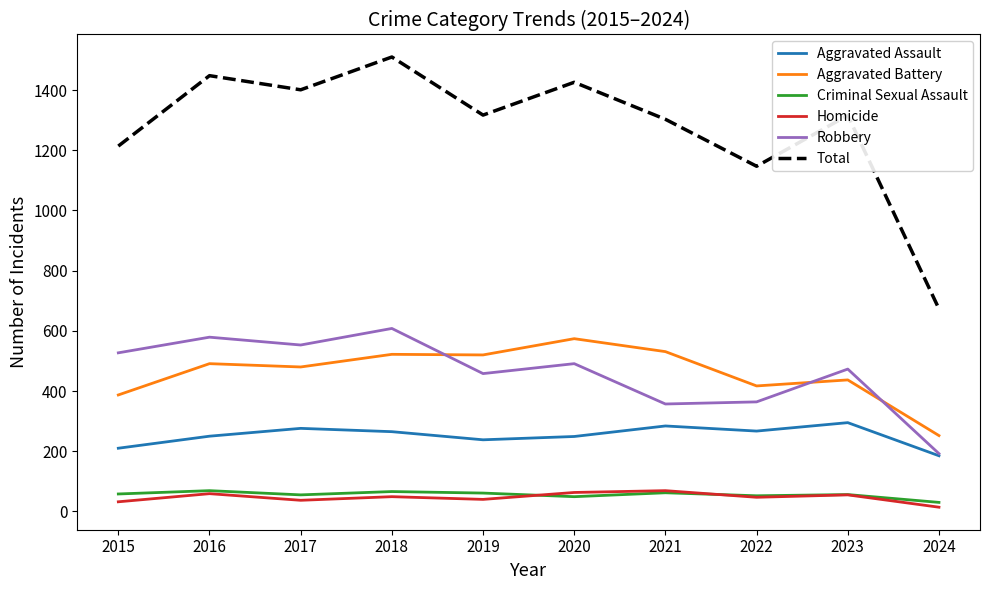

At which category is the sum across all series the highest?

2018